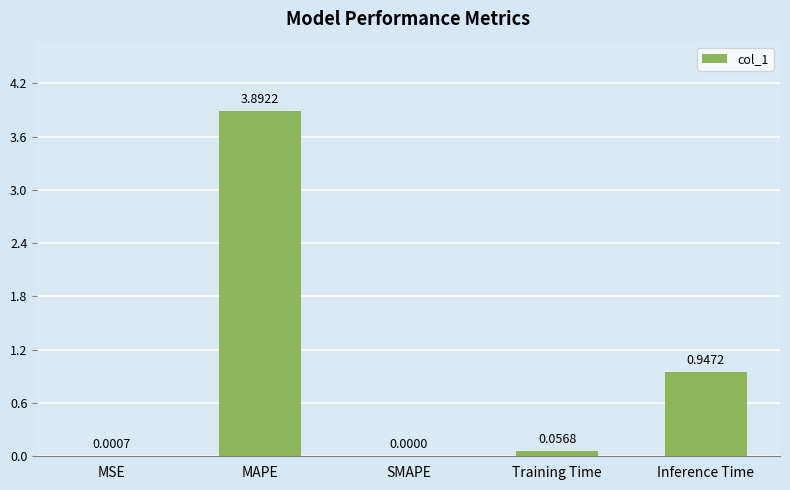

True or false: the data shows 0.0 at SMAPE.

True